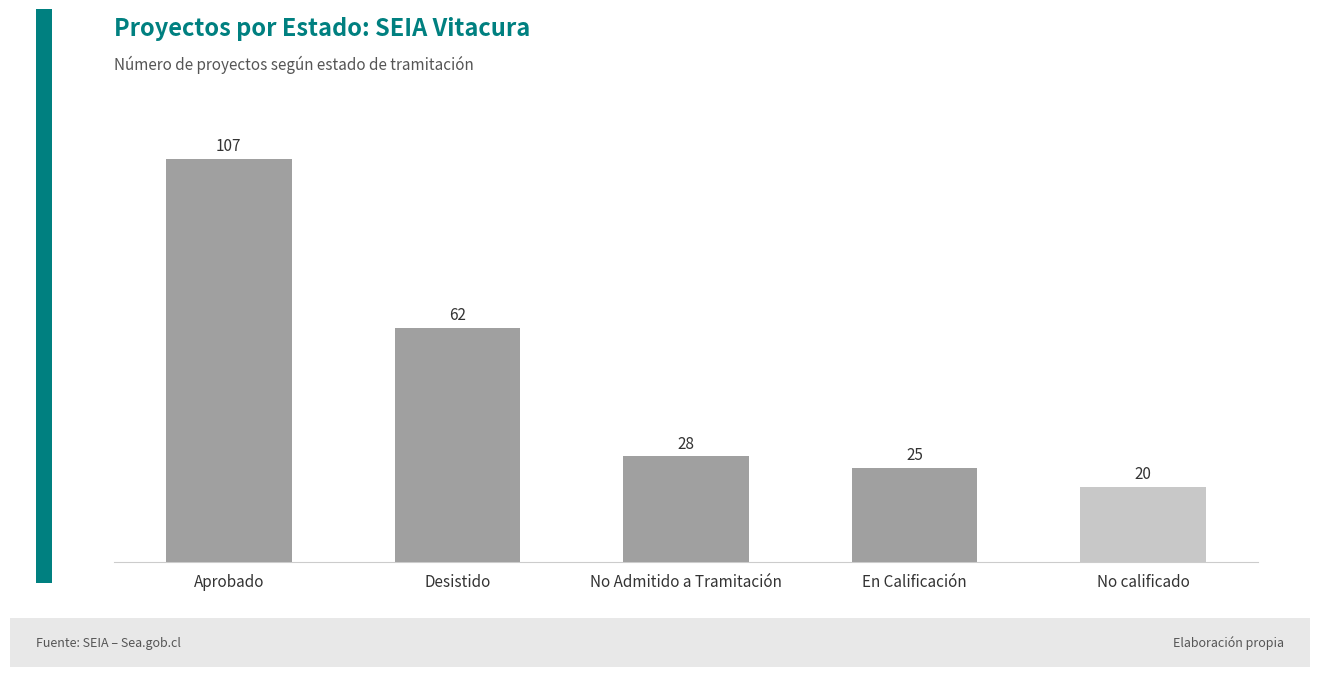

What value does the data have at No calificado?

20